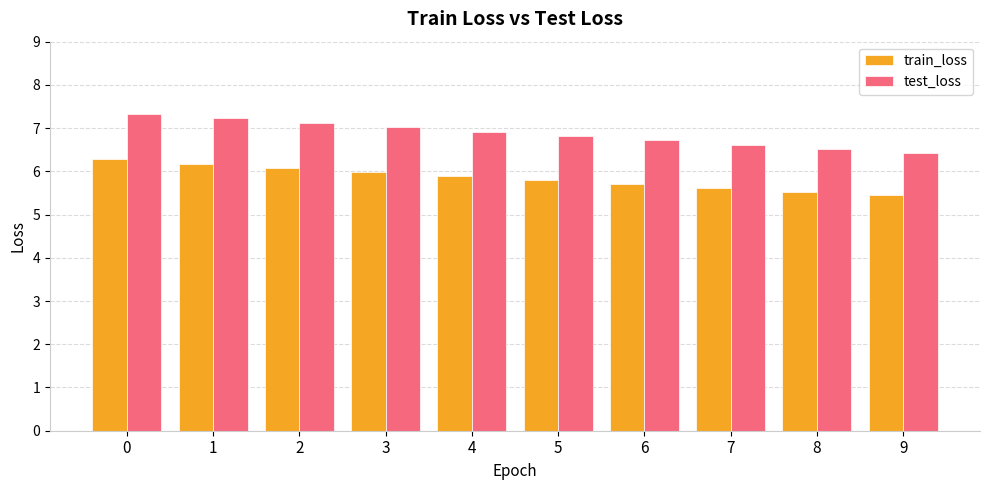

What value does the train_loss series have at 0?

6.3